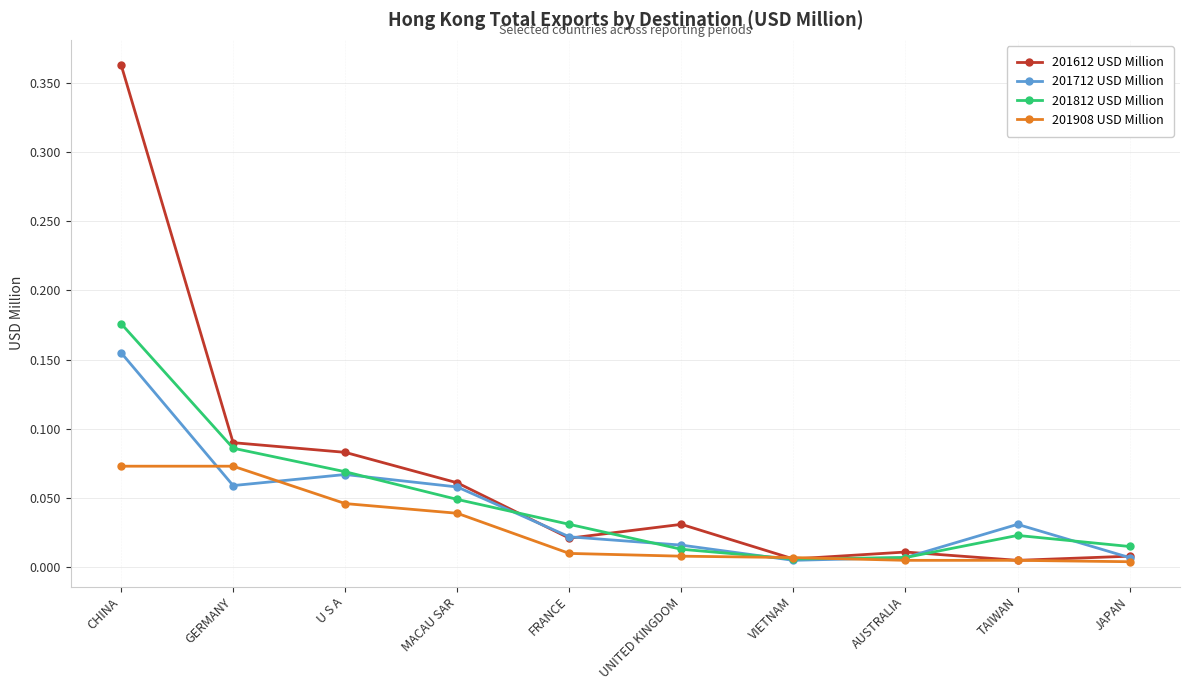

What position from the left is MACAU SAR?

4